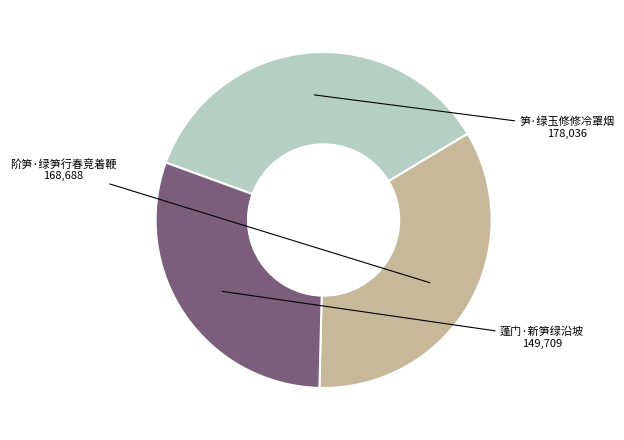

Rank the categories by value from lowest to highest.

蓬门·新笋绿沿坡, 阶笋·绿笋行春竞着鞭, 笋·绿玉修修冷罩烟